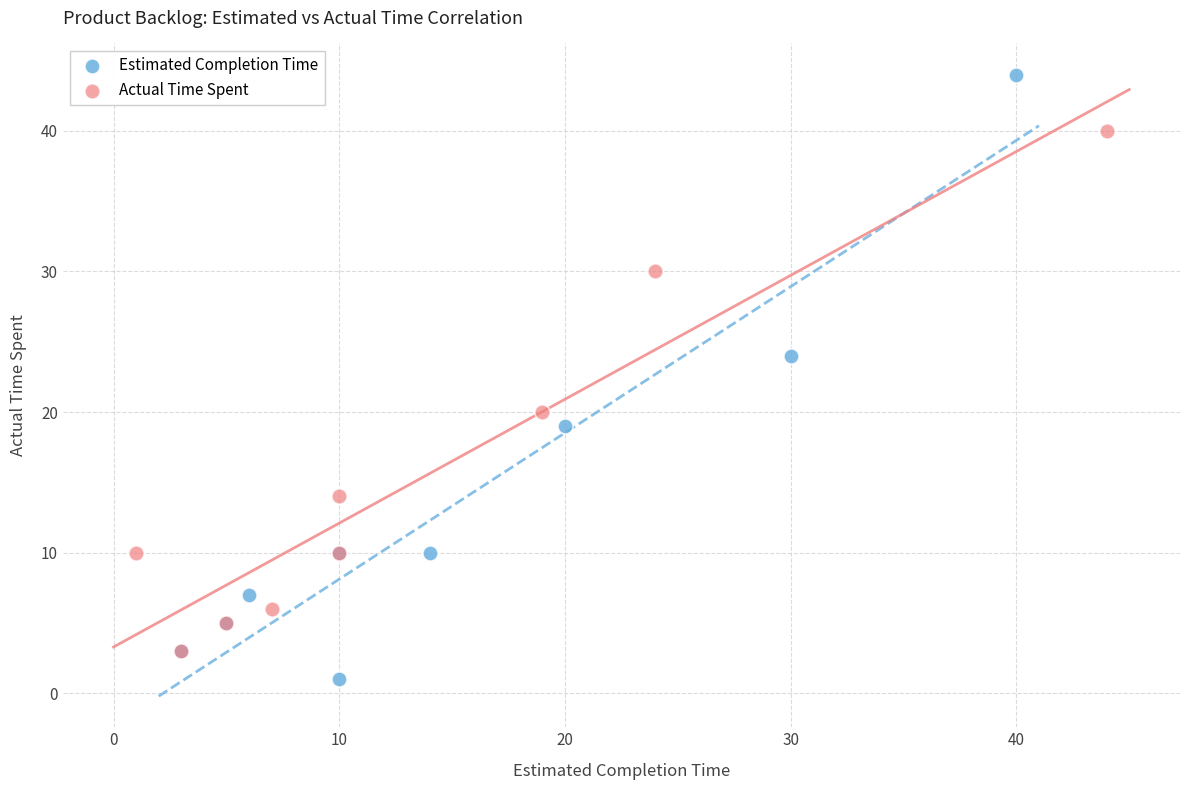

Which series has the largest Y range (max minus min)?

Estimated Completion Time